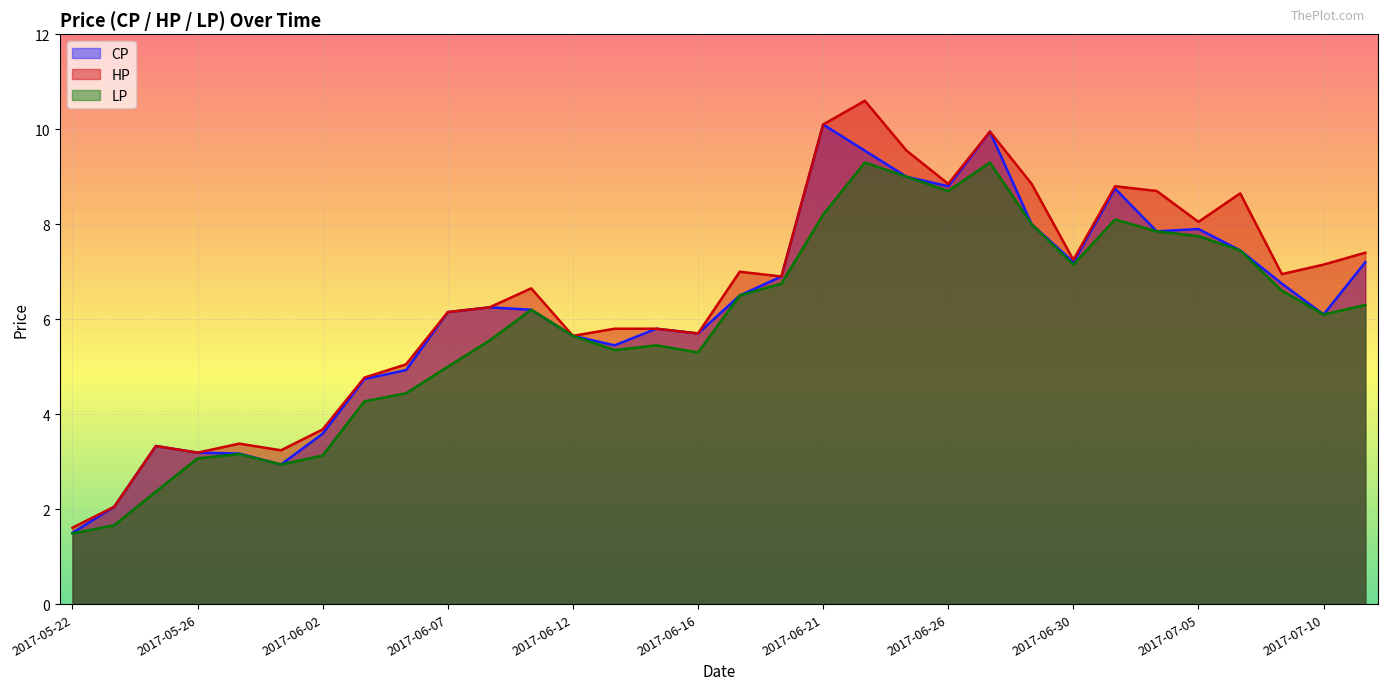

At which category does LP reach its first local peak?

2017-05-31